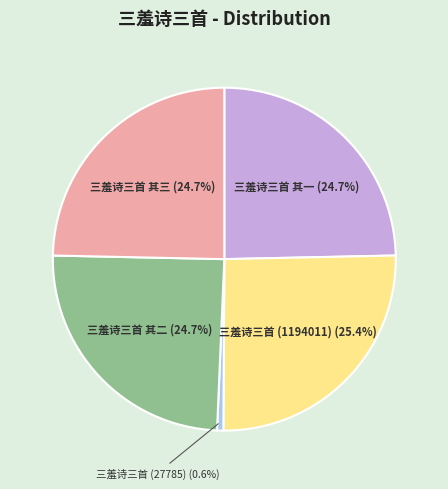

What is the largest slice in the pie chart?

三羞诗三首 (1194011)